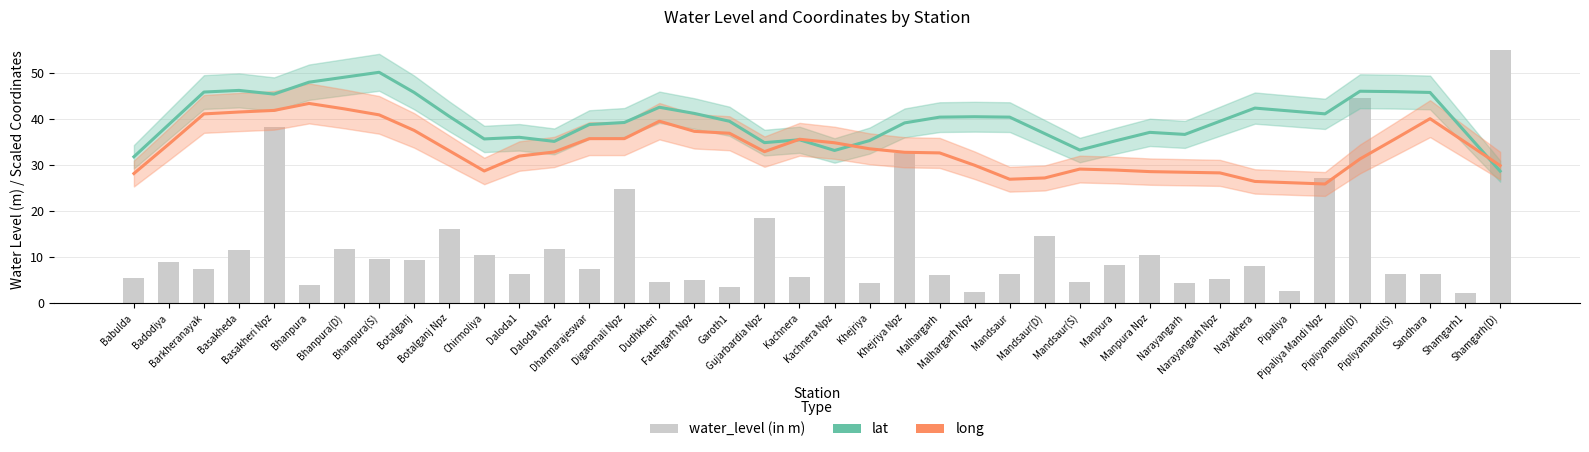

Approximately how many times larger is the value at Khejriya Npz compared to Mandsaur?

5.1